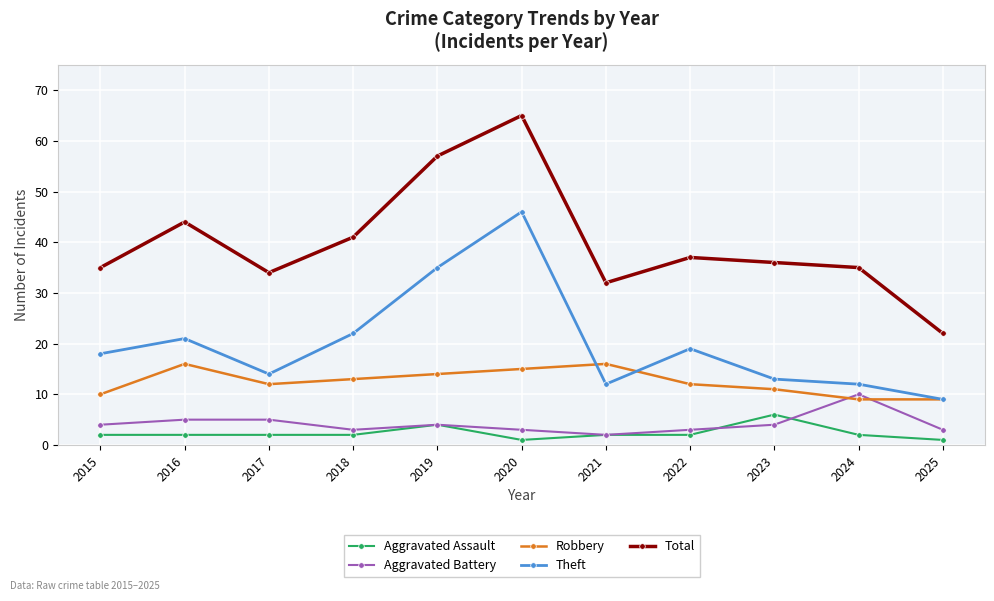

How many interior local valleys does the Aggravated Battery series have?

2